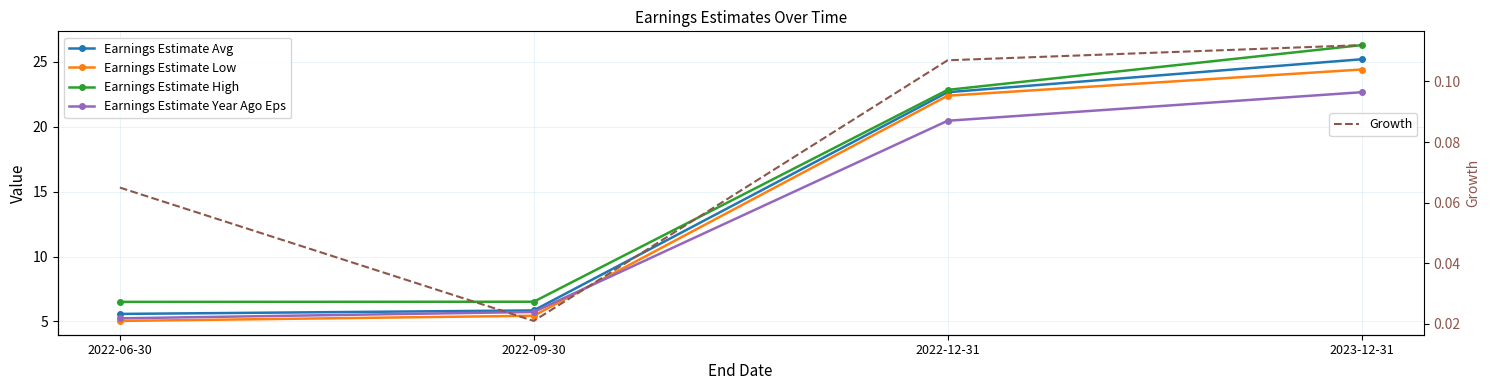

What is the maximum value for Earnings Estimate High?

26.3